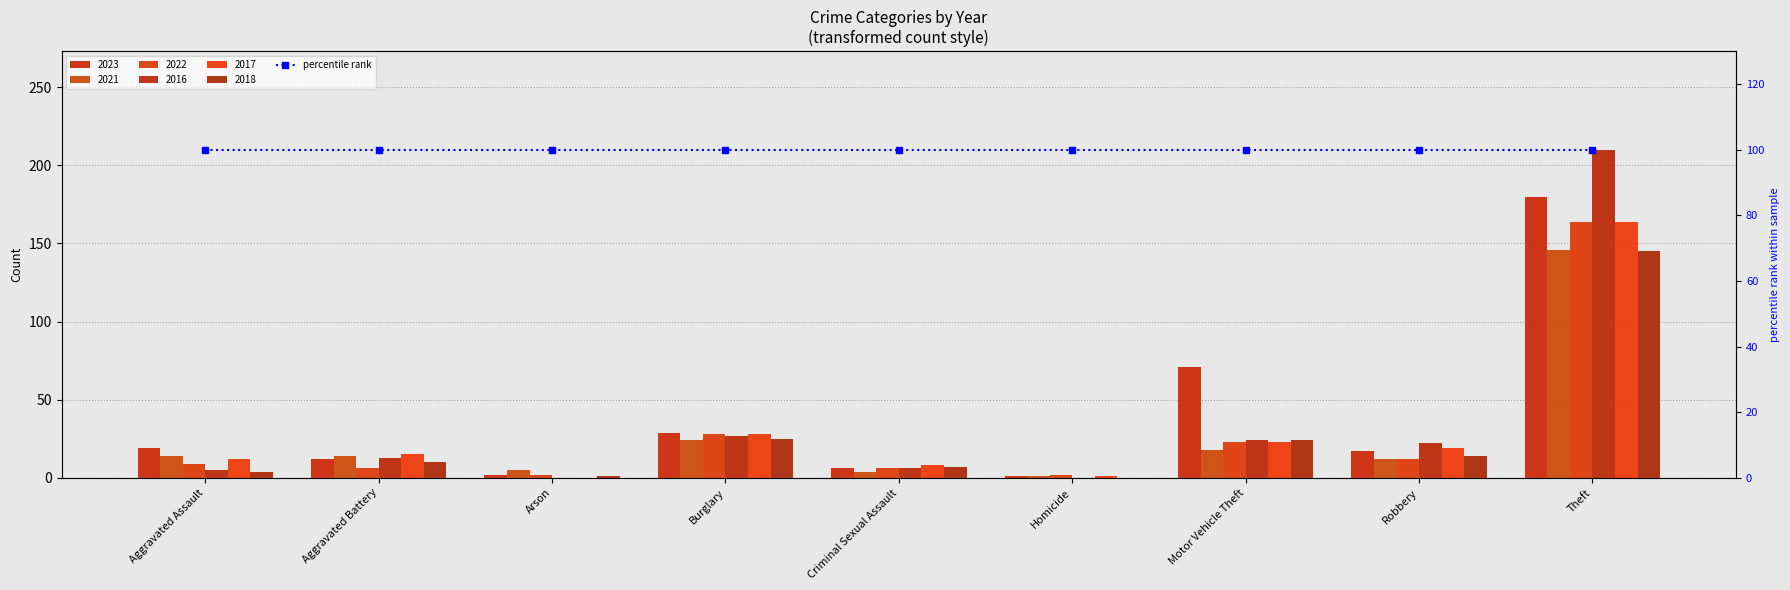

What value does the 2021 series have at Theft, to the nearest 50?

150